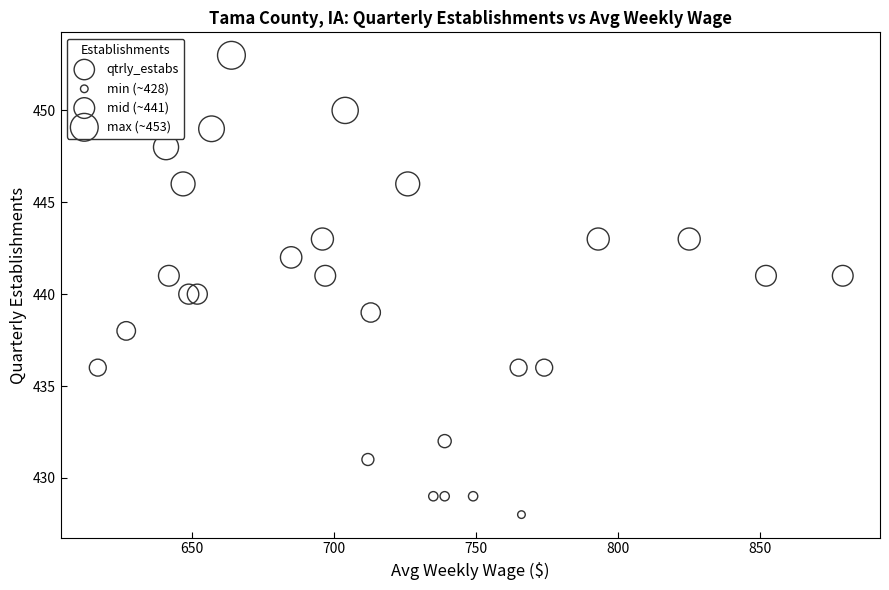

What is the range of X values (max minus min)?

262